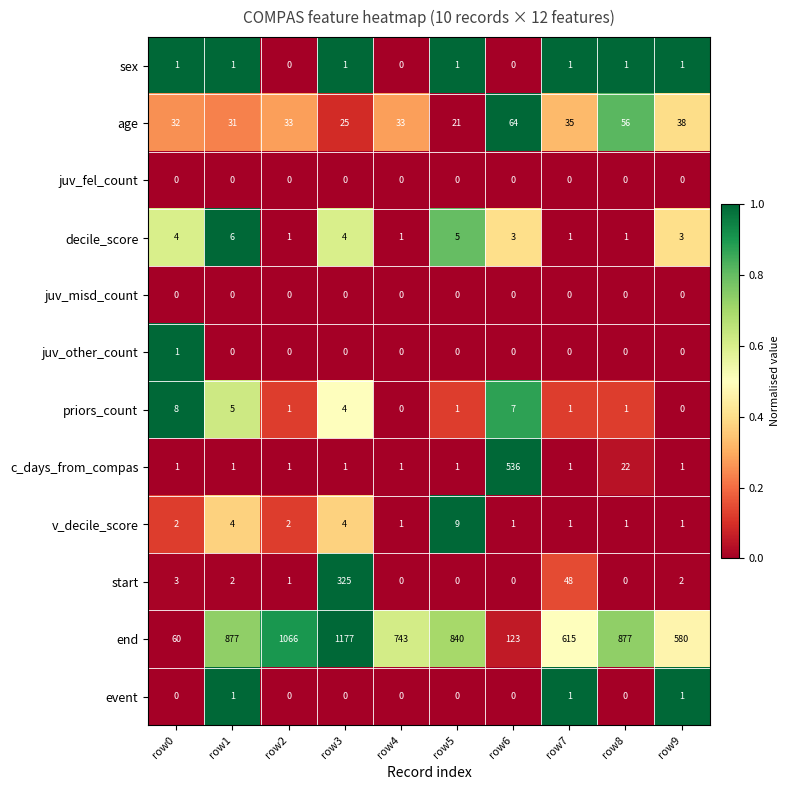

The value of end at row2 is 1066. True or false?

True